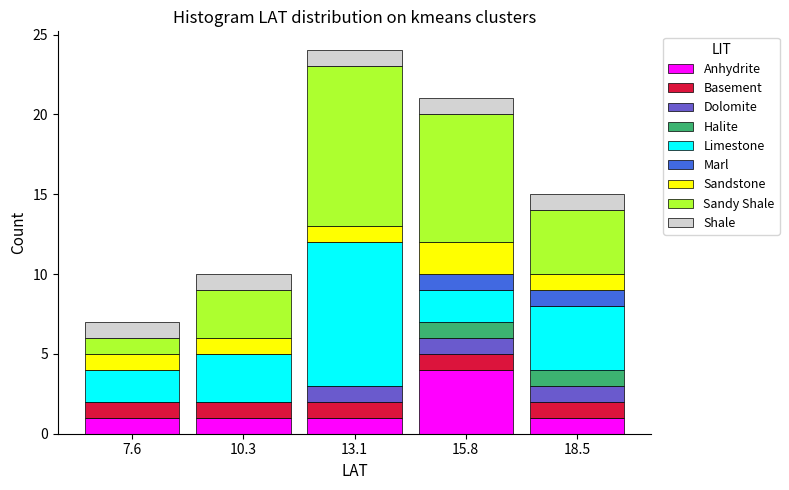

Which range on the x-axis has the tallest stacked bar (by total height)?

11.5 to 14.5